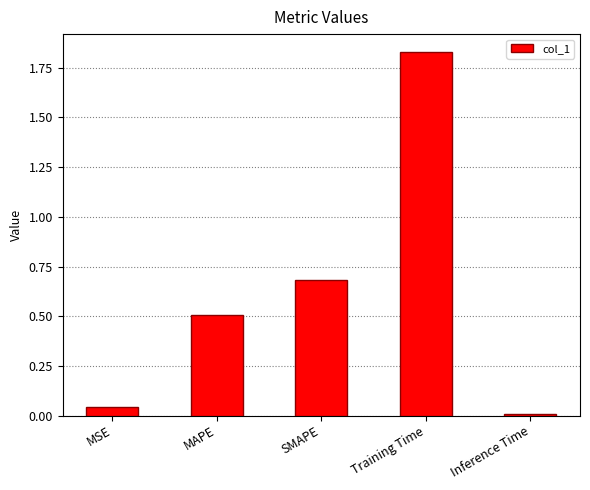

At which label is the value closest to 0?

Inference Time